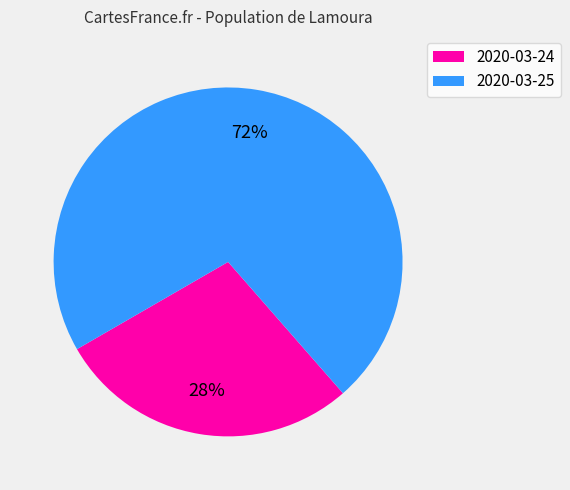

What percentage is the 2020-03-25 slice, to the nearest percent?

72%